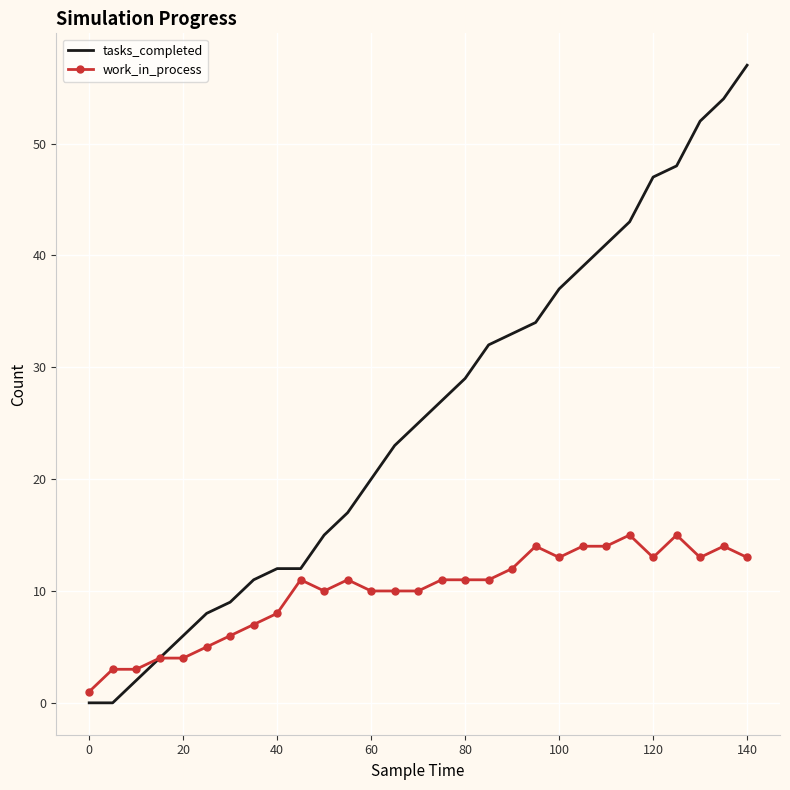

List the series in order of their overall mean, lowest first.

work_in_process, tasks_completed